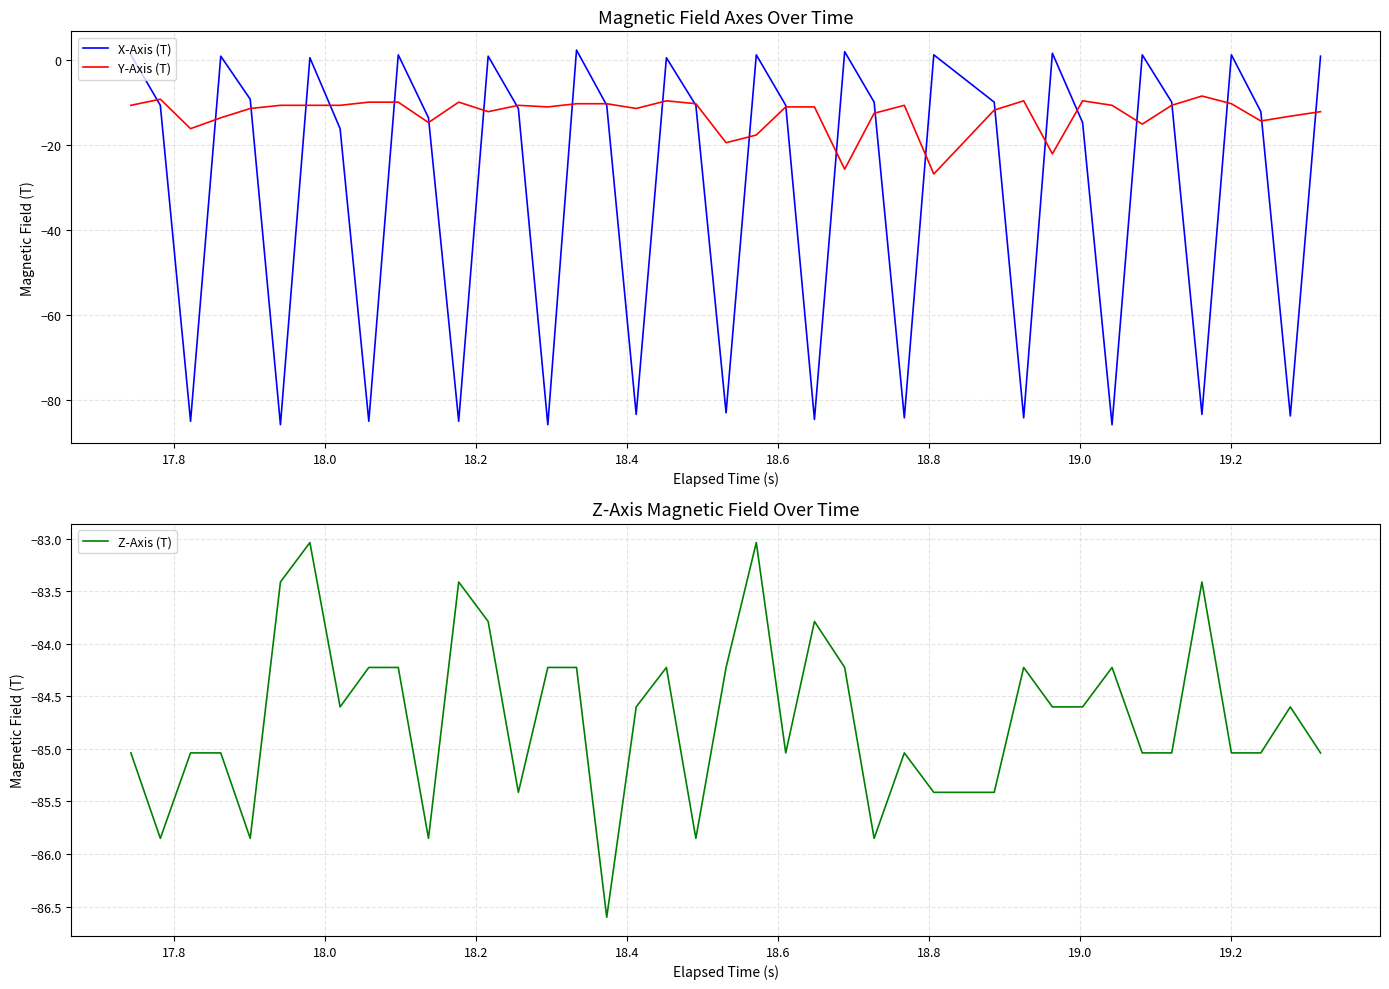

List the series in order of their overall mean, lowest first.

Z-Axis (T), X-Axis (T), Y-Axis (T)